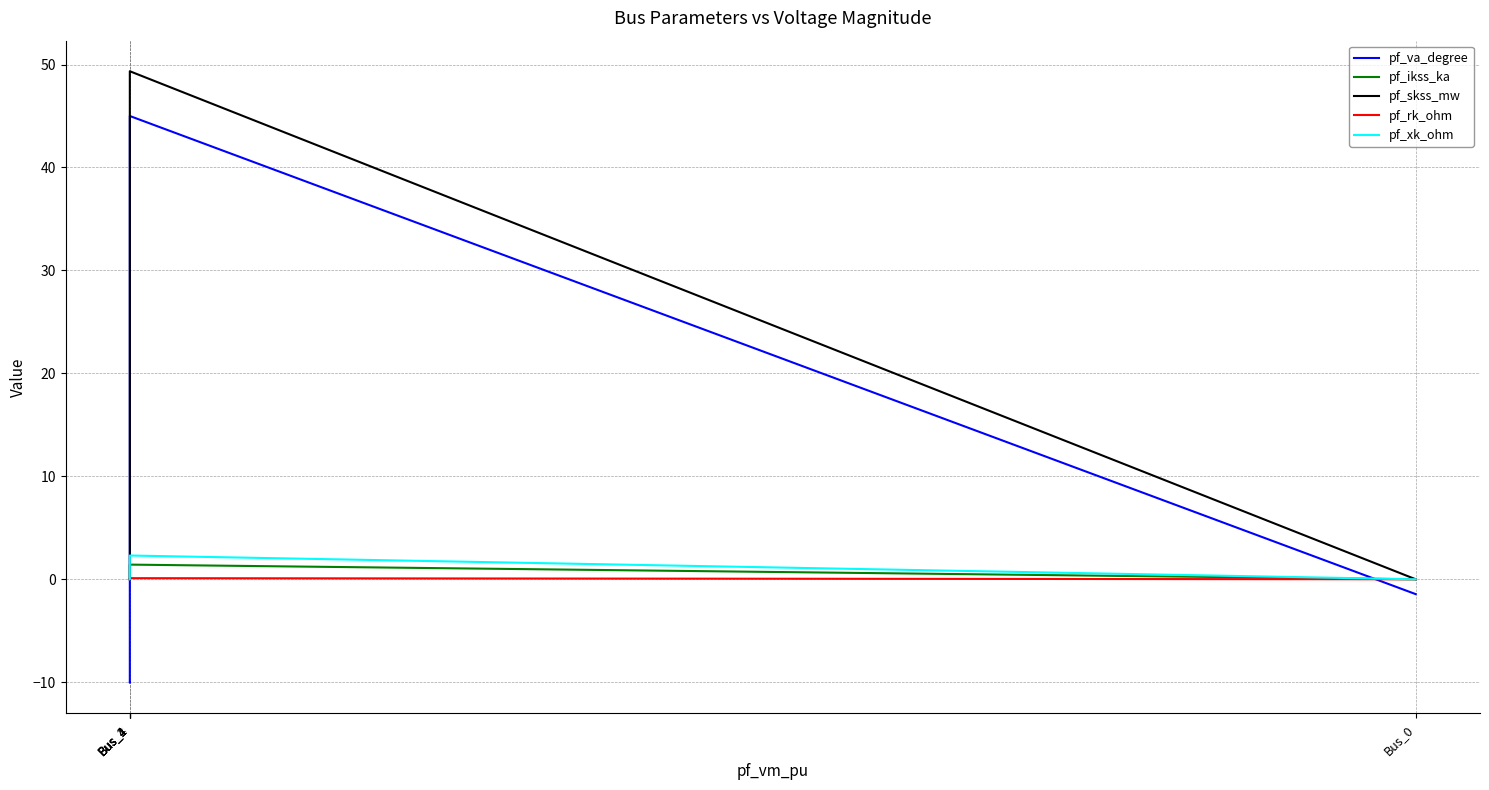

What is the difference between the highest and lowest values at Bus_4?

10.1